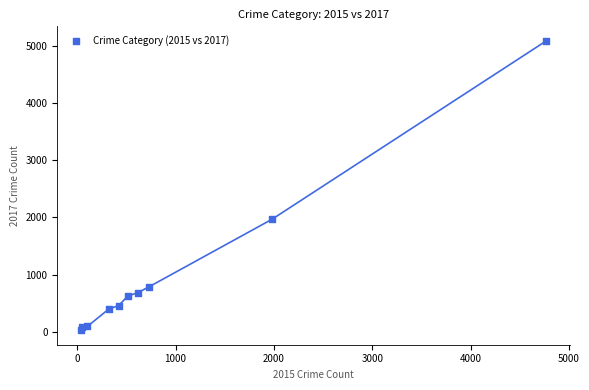

What is the average Y value?

1019